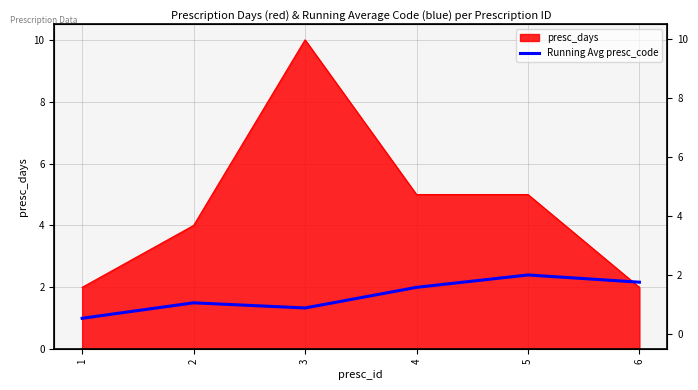

Reading left to right, extract all data points from this chart.

1=1.0	2=1.5	3=1.3	4=2.0	5=2.4	6=2.2